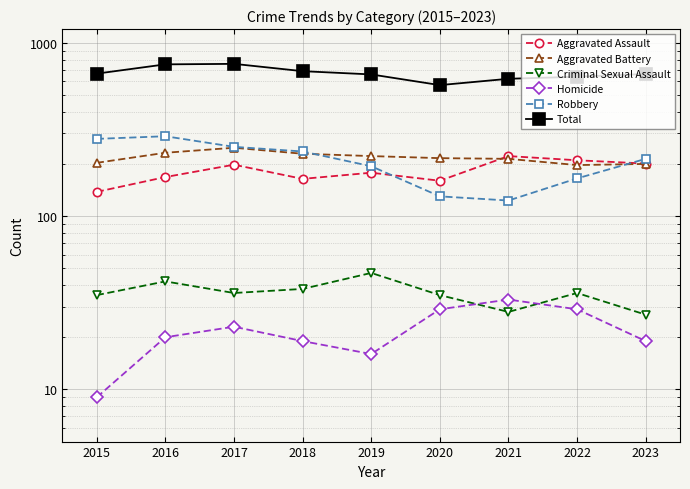

At which category does Robbery reach its first local peak?

2016